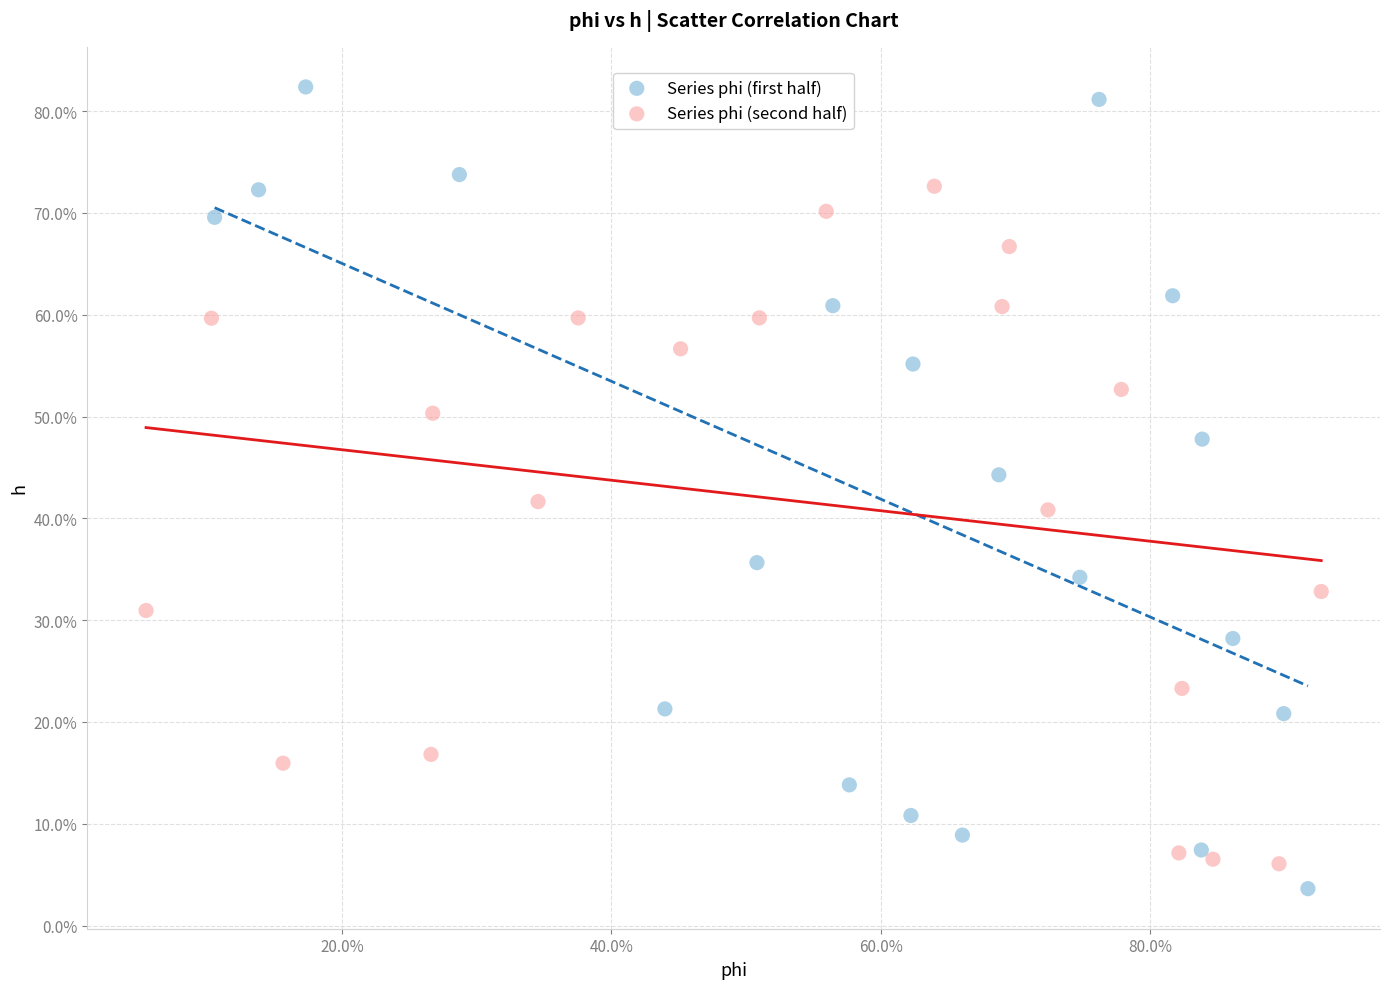

What are all the series names shown in the legend?

Series phi (first half), Series phi (second half)